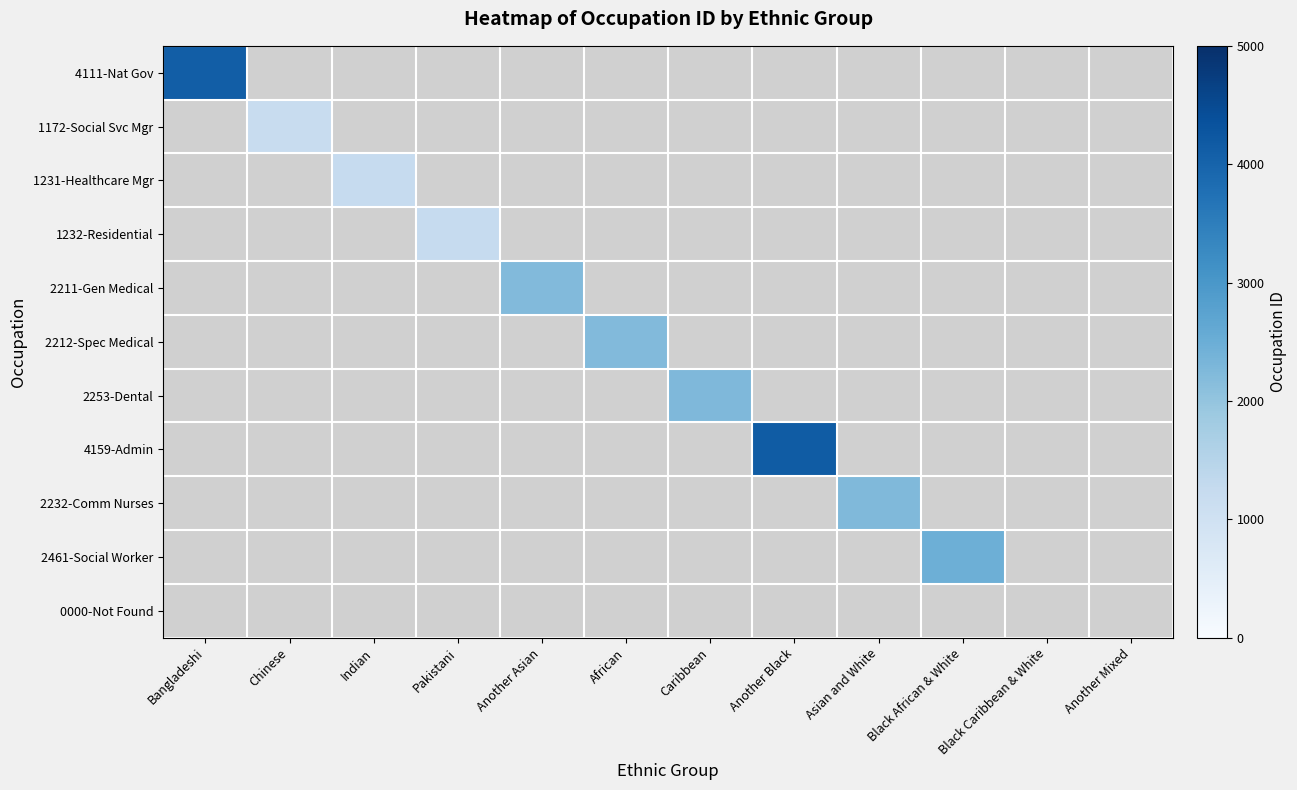

At how many categories does at least one series exceed 1572?

7